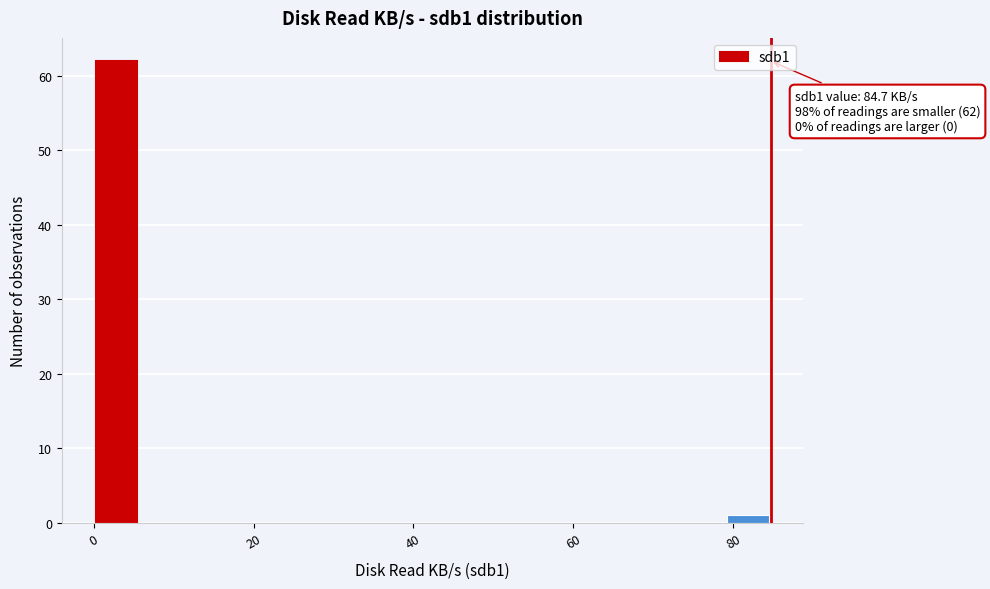

Read against the x-axis, roughly where is the centre of the tallest bar?

2